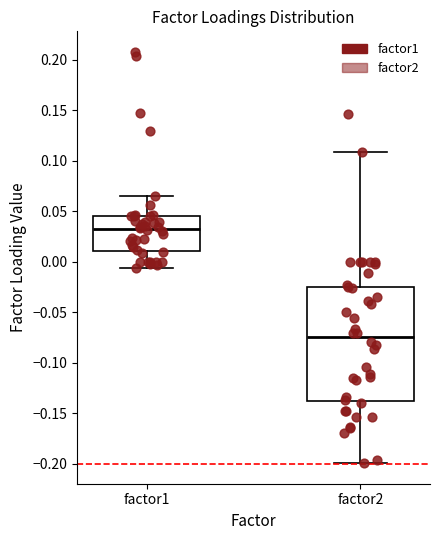

Which box has the lowest median line?

factor2